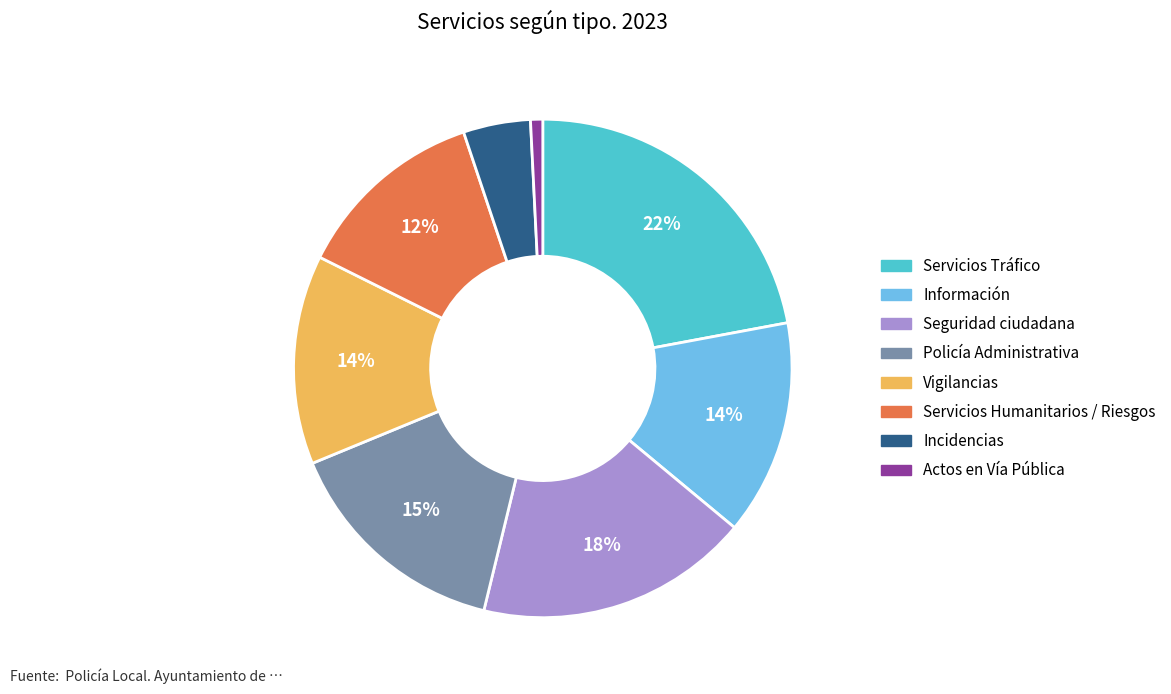

To the nearest percent, what is the difference between the largest and smallest slice percentages?

21%